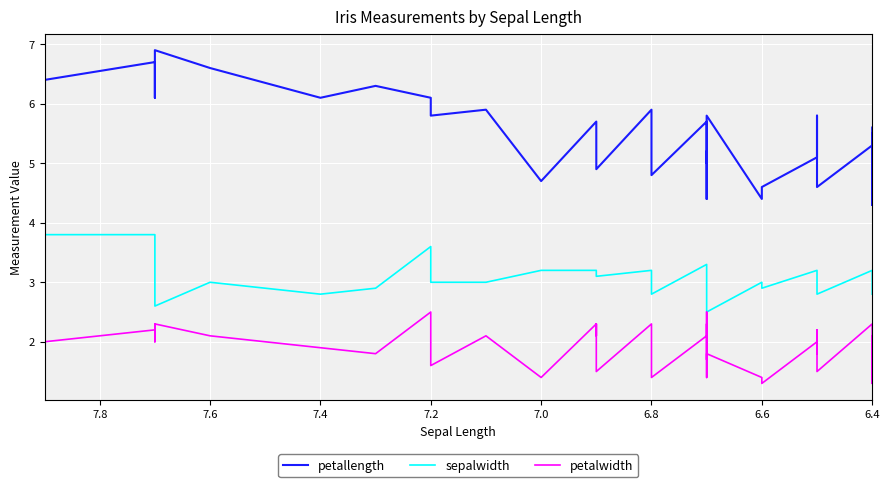

The petalwidth series shows 2.3 at 6.4. True or false?

True